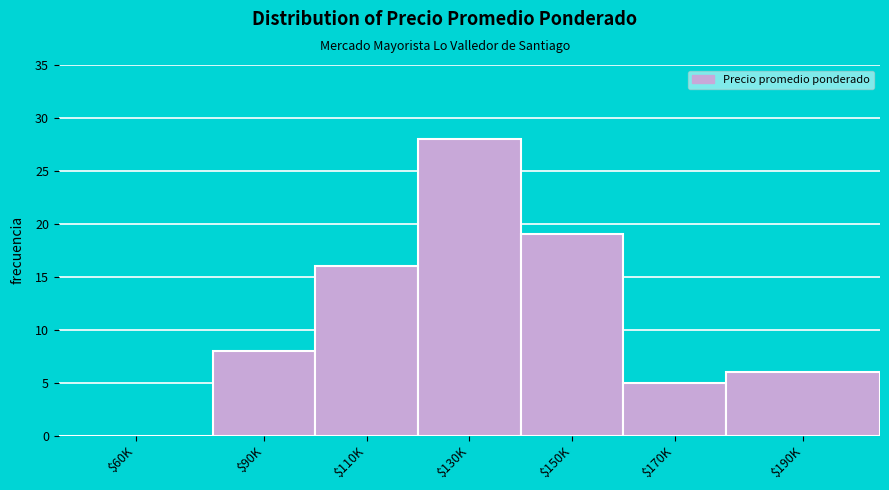

What is the sum of all values?

82